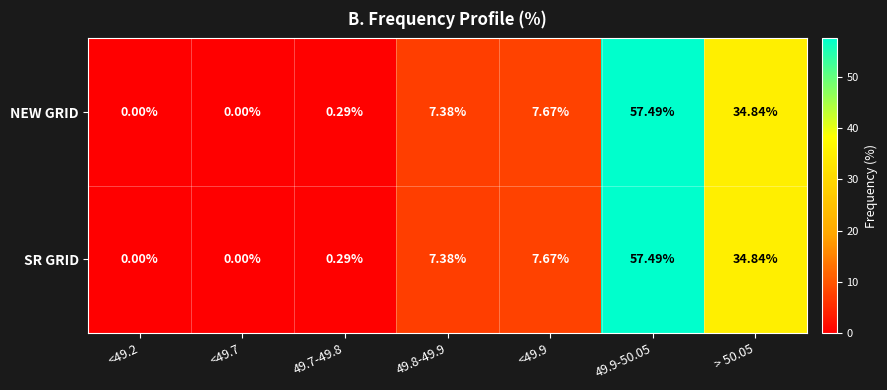

Is the value of SR GRID at 49.9-50.05 greater than the value of NEW GRID at <49.2?

Yes